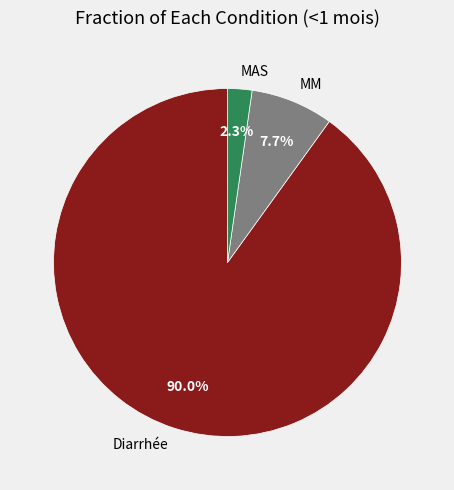

The MAS slice represents 2% of the pie. True or false?

True